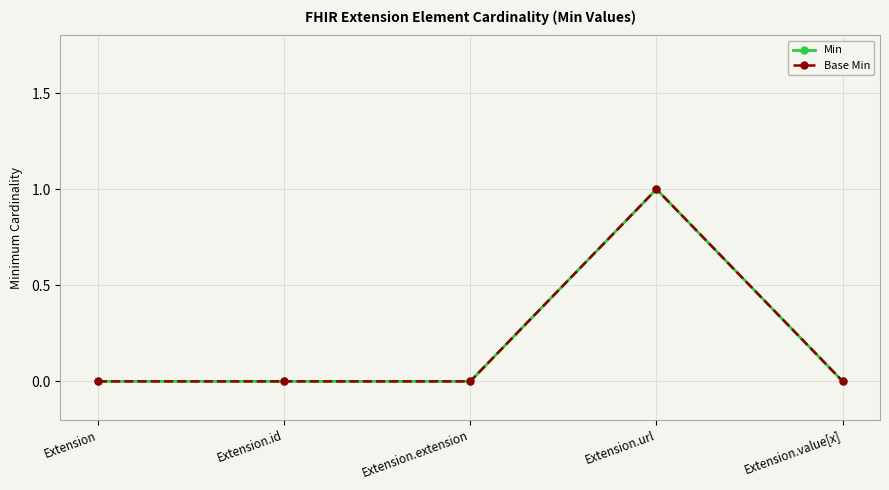

What is the highest value of the Base Min series?

1